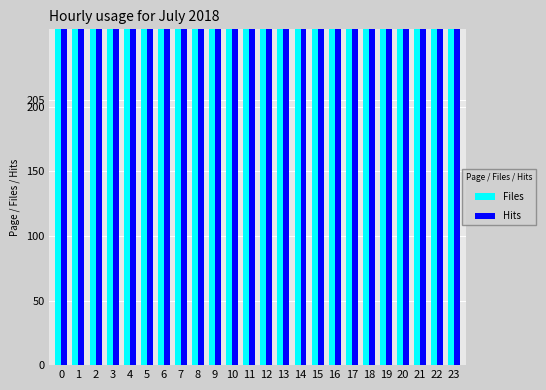

Read the Files value at 11.

761542.8